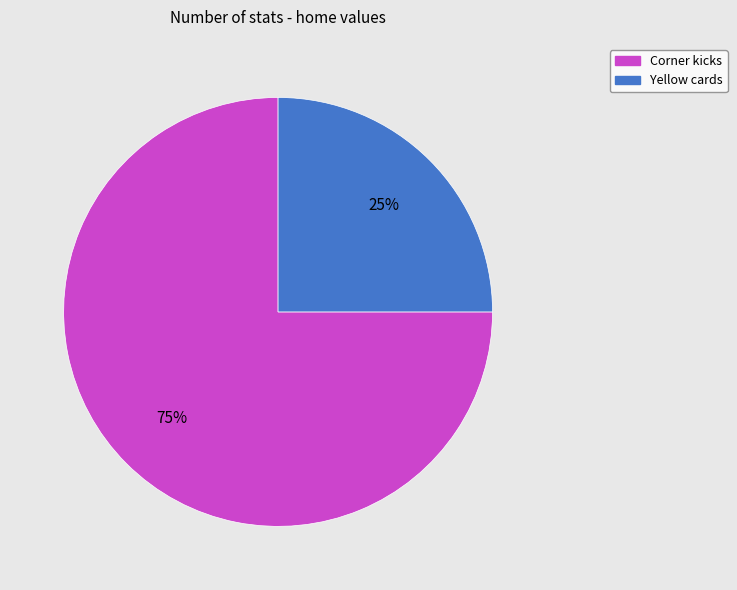

How many slices are in this pie chart?

2